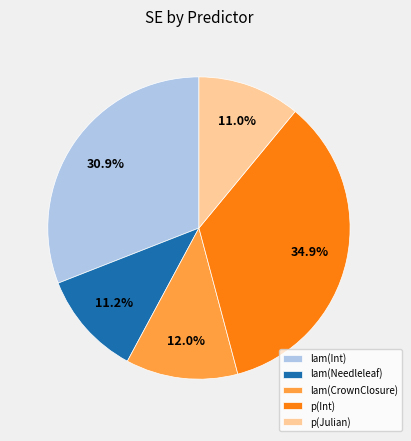

Which slice is the largest?

p(Int)